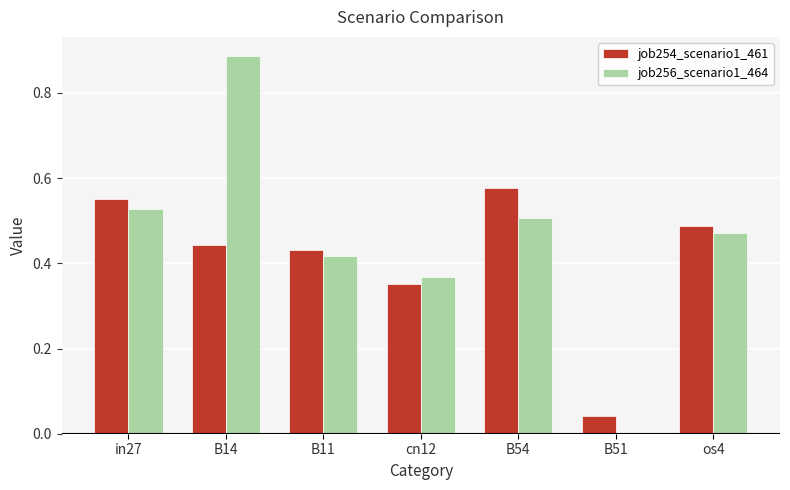

Between in27 and cn12, which series saw the biggest shift?

job254_scenario1_461